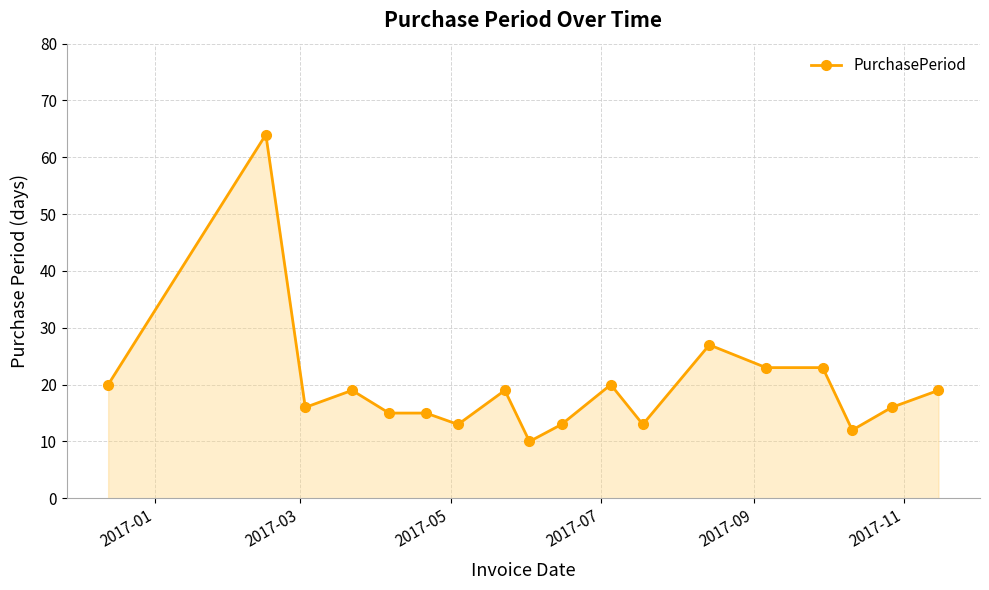

What is the maximum value shown in the chart?

64